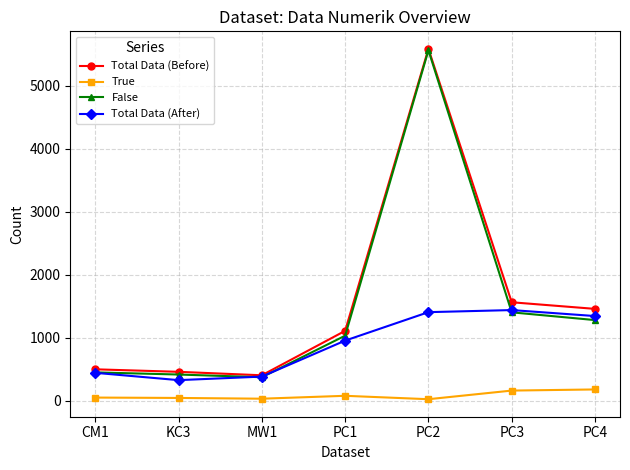

What is the sum of the Total Data (After) values at PC2 and KC3?

1732